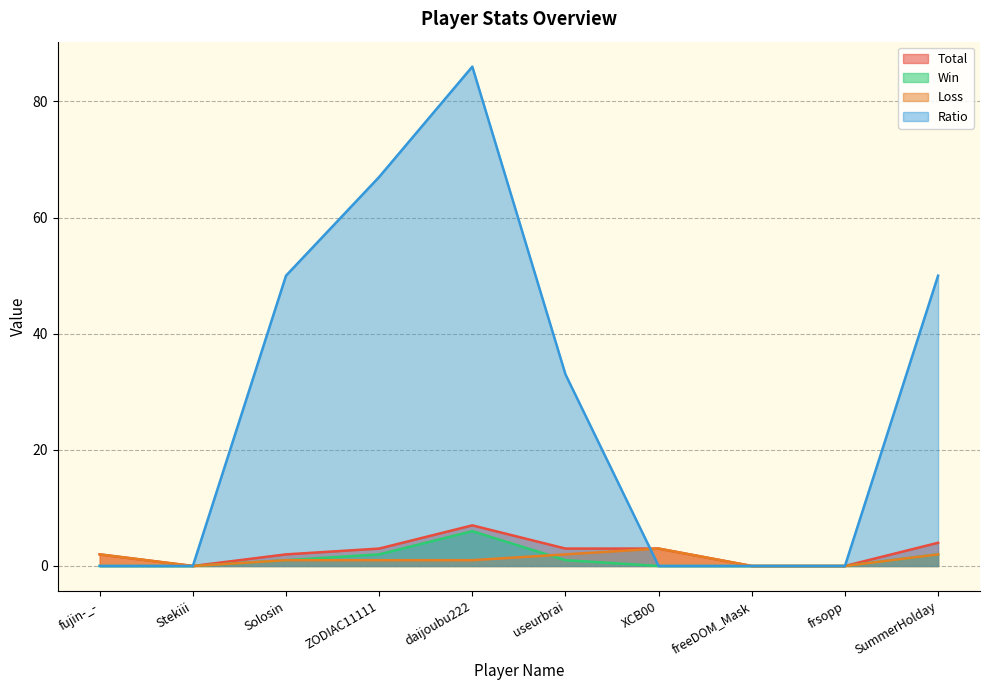

What is the difference between the Win values at XCB00 and SummerHolday?

2